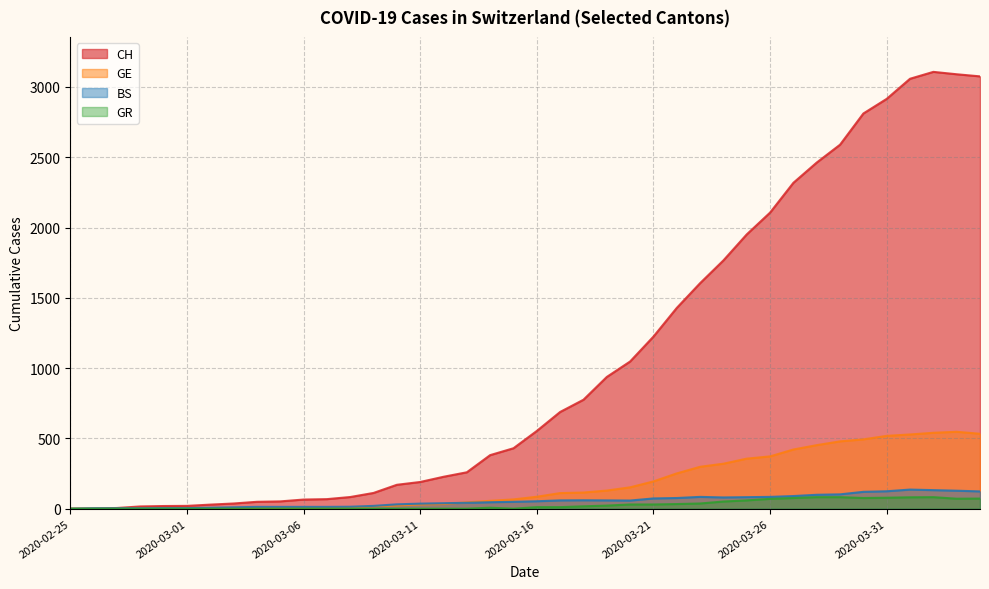

What is the difference between the maximum and minimum values in the CH series?

3107